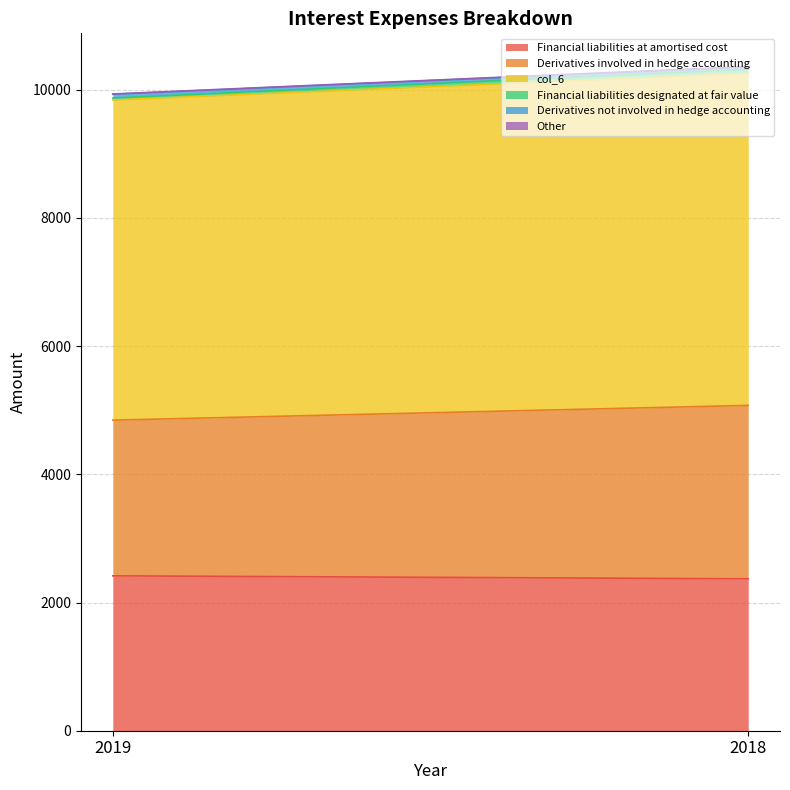

At which label is Other closest to 6?

2019